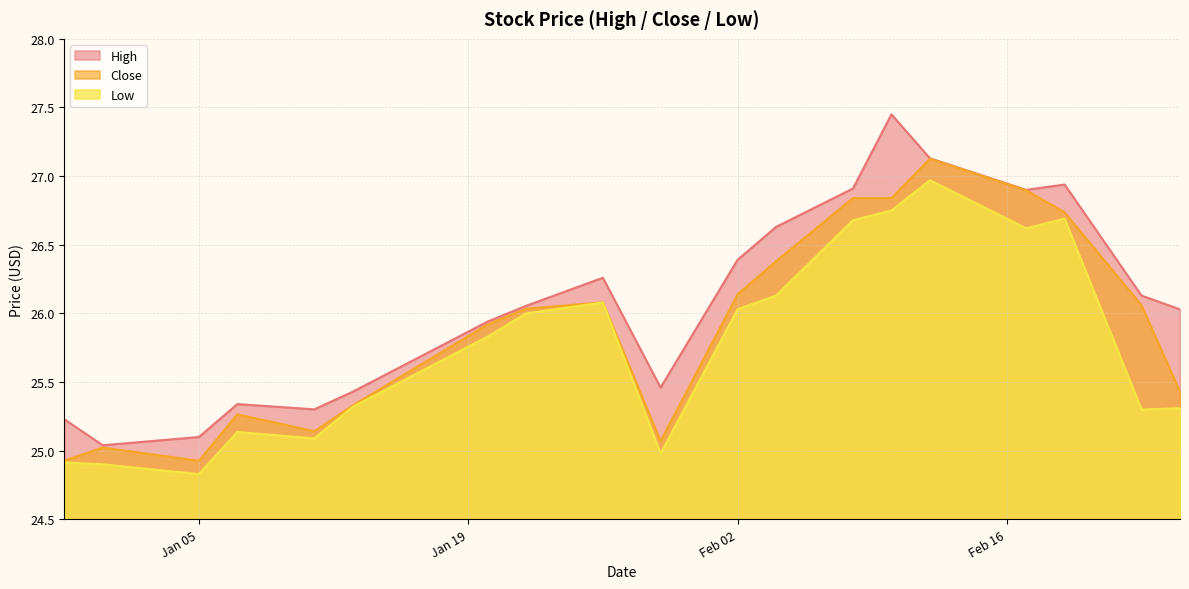

What is the difference between the High values at 2021-01-20 and 2021-01-22?

0.1